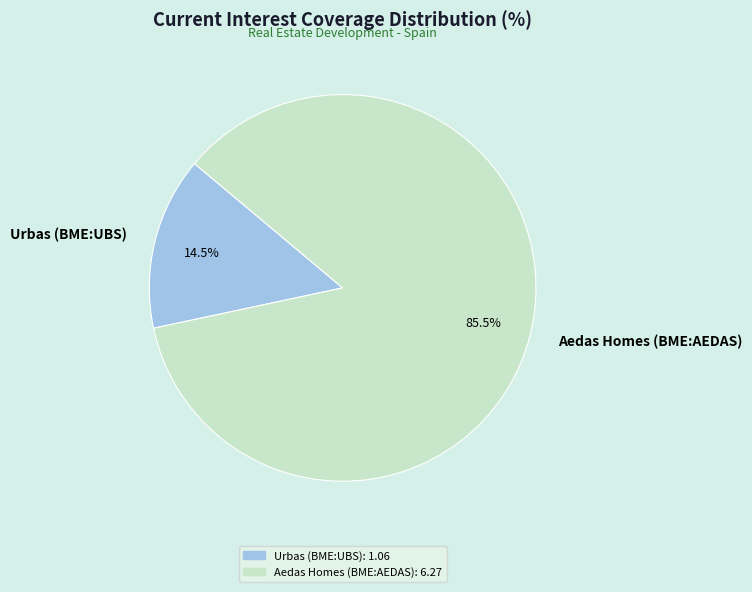

Which slice is the smallest?

Urbas (BME:UBS)